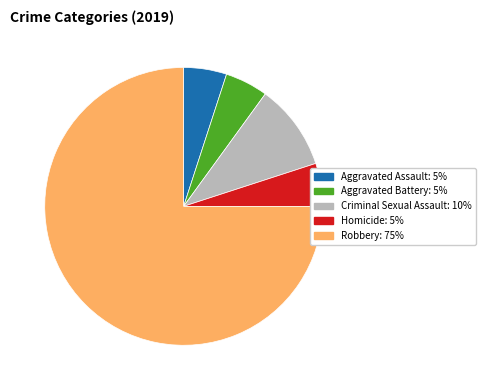

What is the ratio of the value at Aggravated Assault: 5% to the value at Criminal Sexual Assault: 10%?

0.5